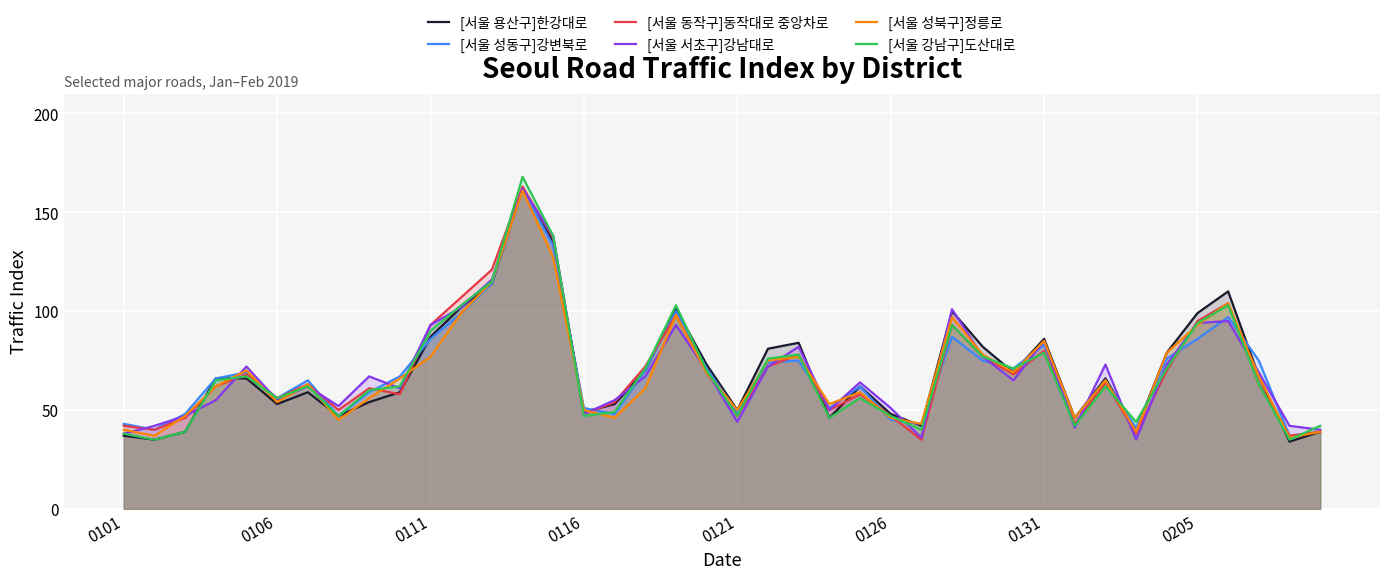

In [서울 동작구]동작대로 중앙차로, how many points are lower than both neighbors (excluding endpoints)?

12